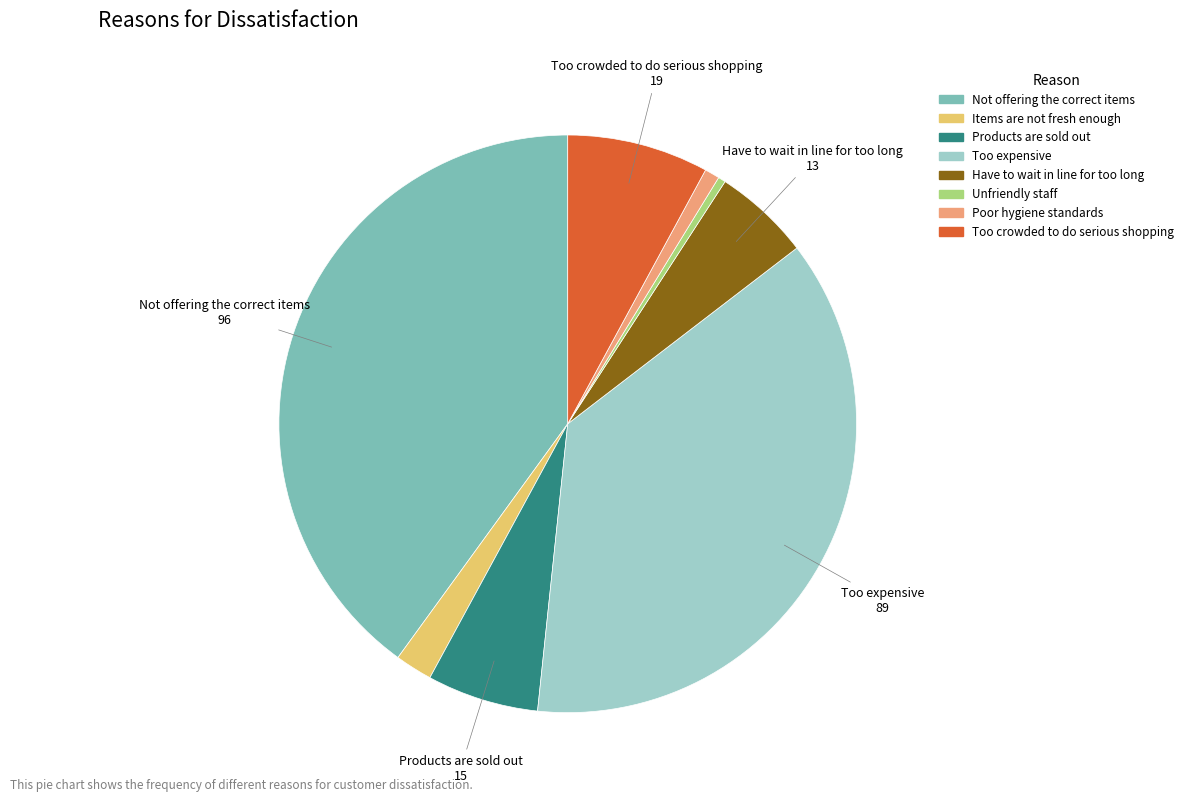

How many slices are in this pie chart?

8